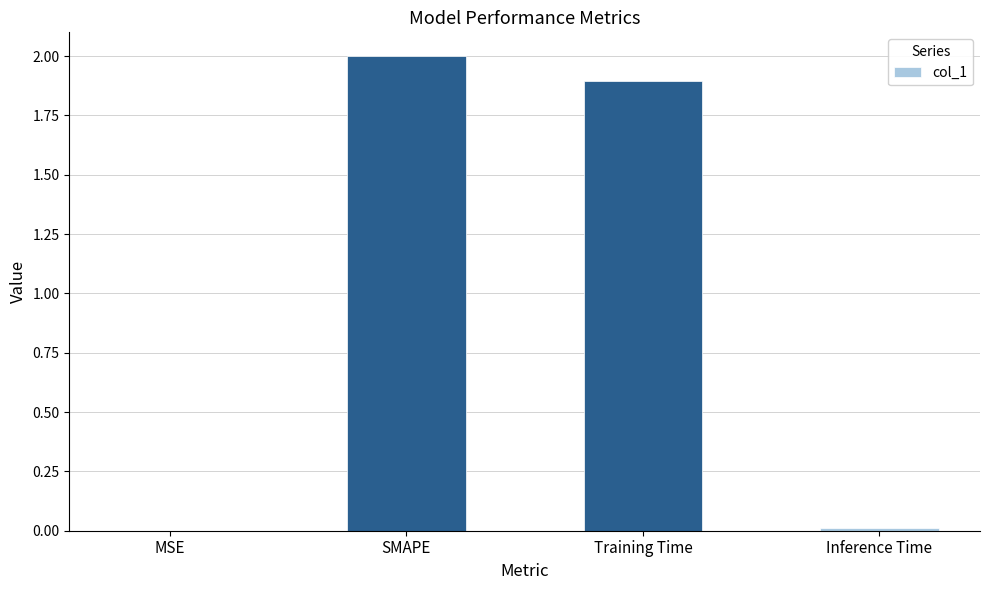

At which category does the chart reach its peak across all series?

SMAPE